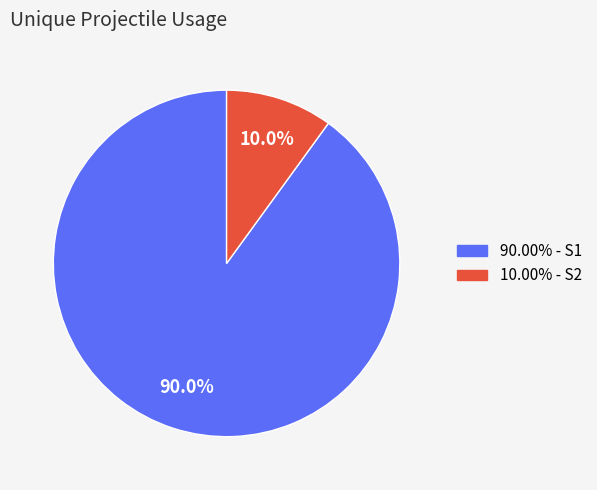

Does any single category account for the majority?

Yes